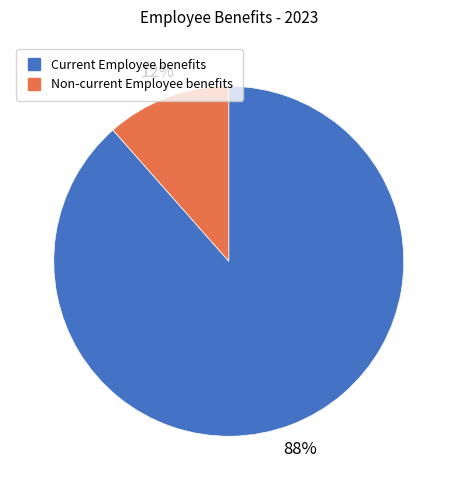

To the nearest percent, what is the average slice percentage?

50%